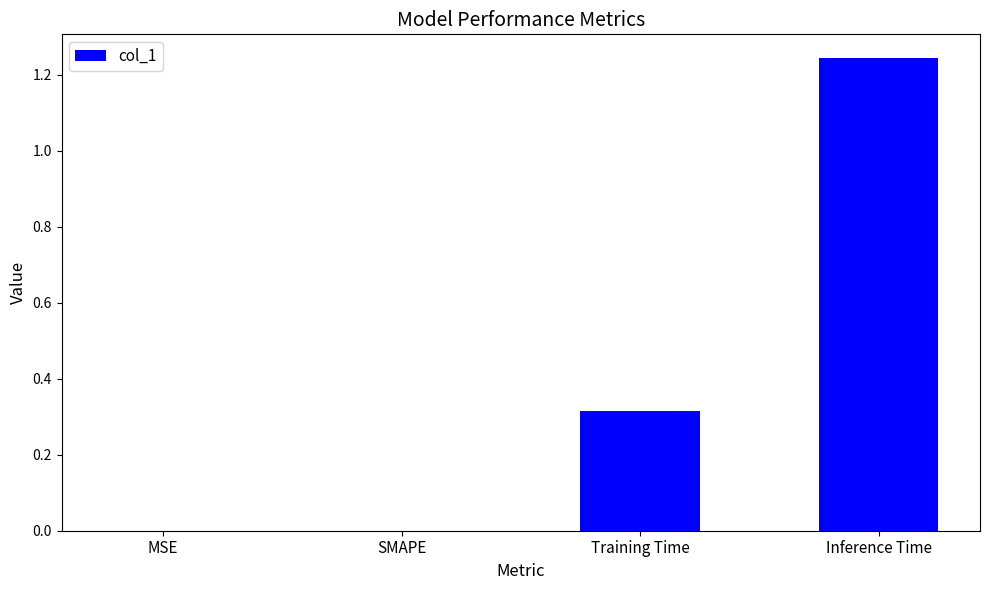

What is the sum of all values?

1.6